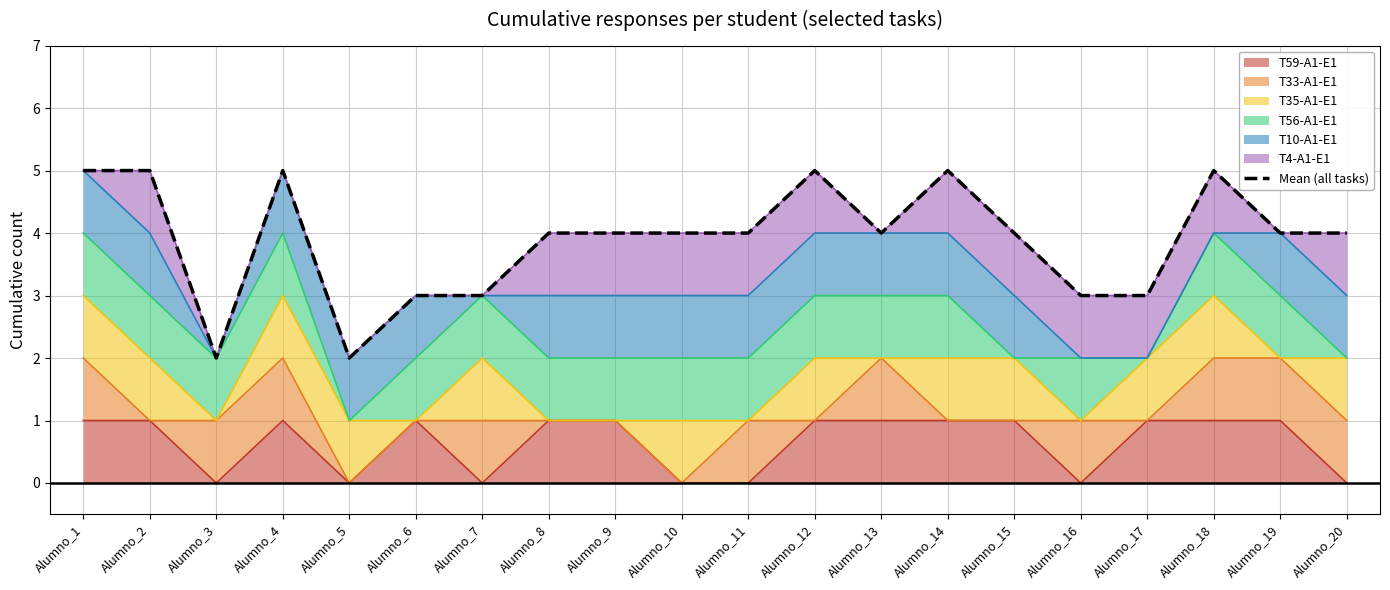

How many values are between 3 and 5?

18